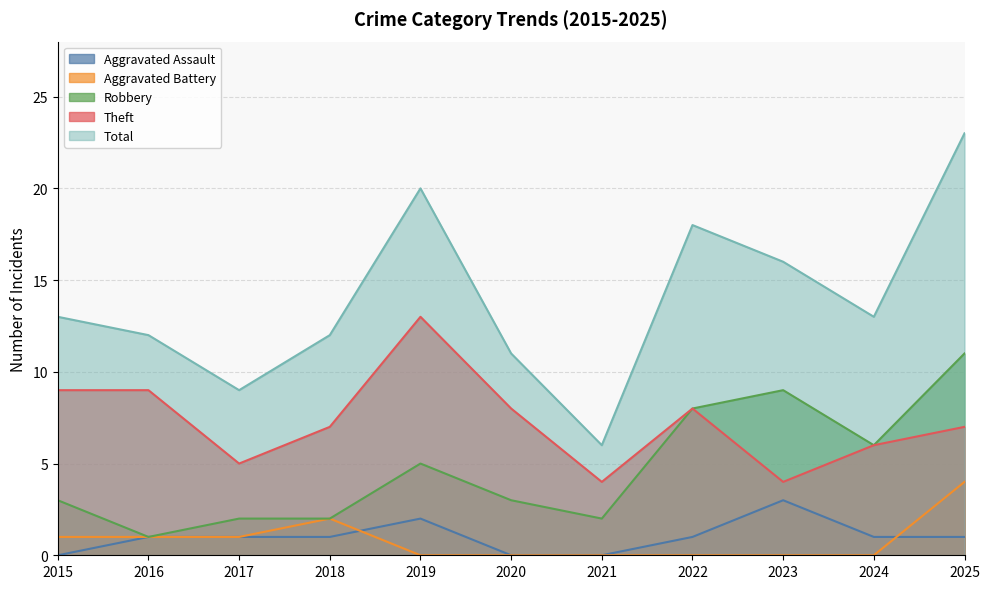

The Robbery series shows 18 at 2025. True or false?

False